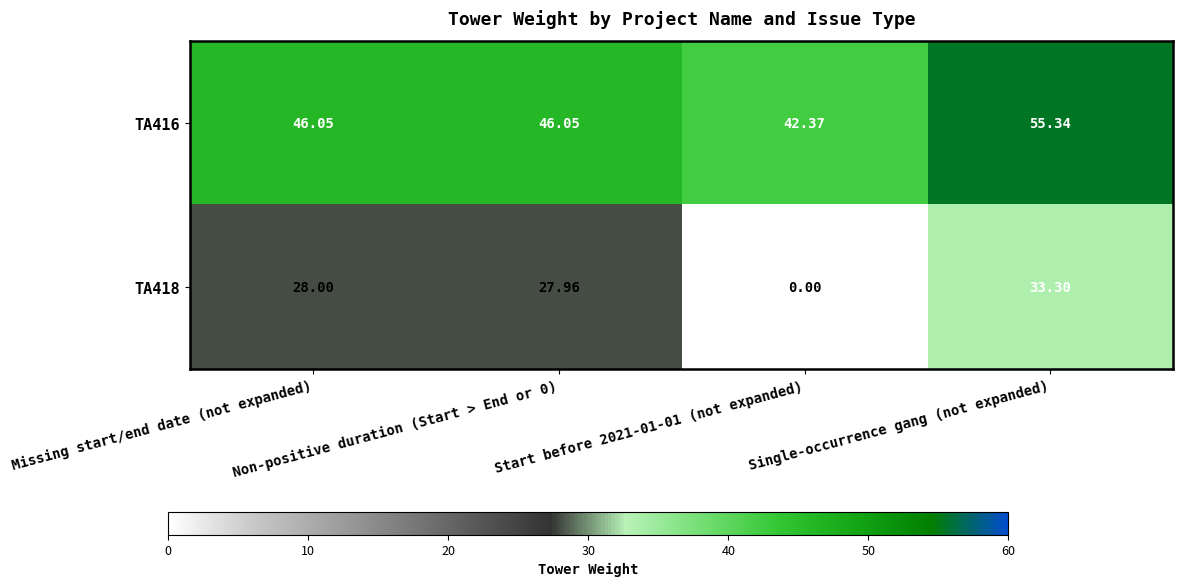

Where does the TA416 series first go above 46?

Missing start/end date (not expanded)